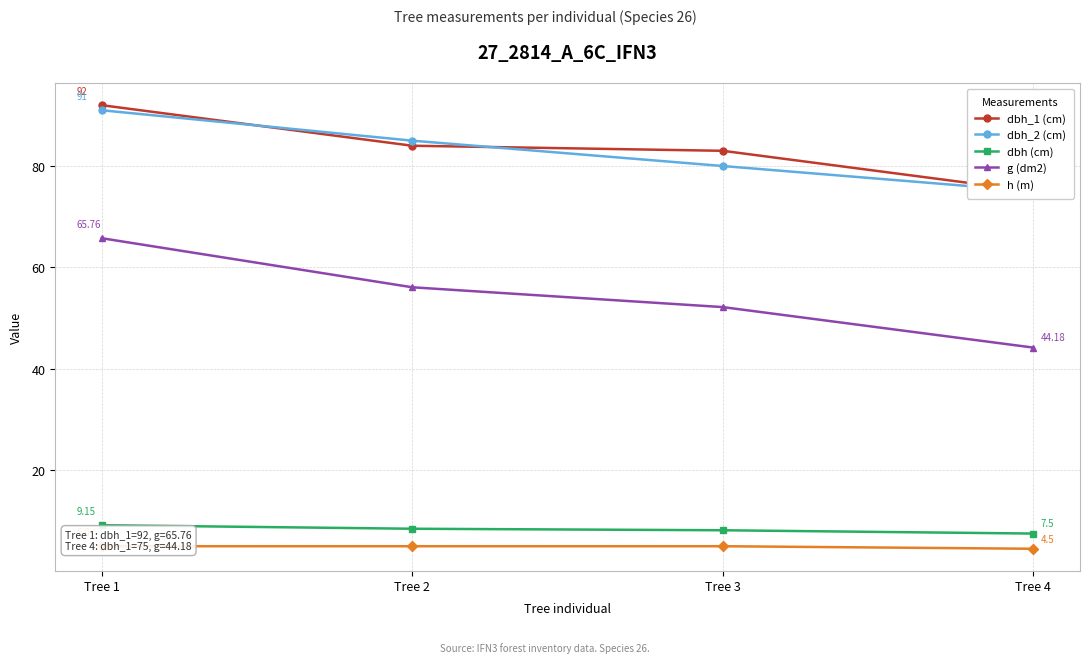

Is the value of dbh (cm) at Tree 4 greater than the value of dbh_1 (cm) at Tree 4?

No